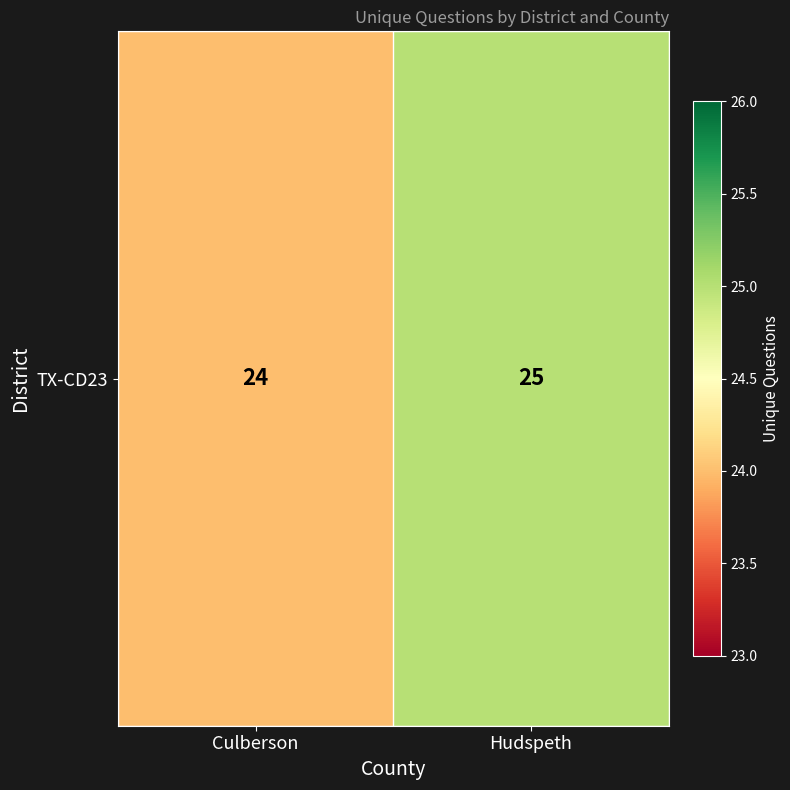

Approximately how many times larger is the value at Culberson compared to Hudspeth?

1.0